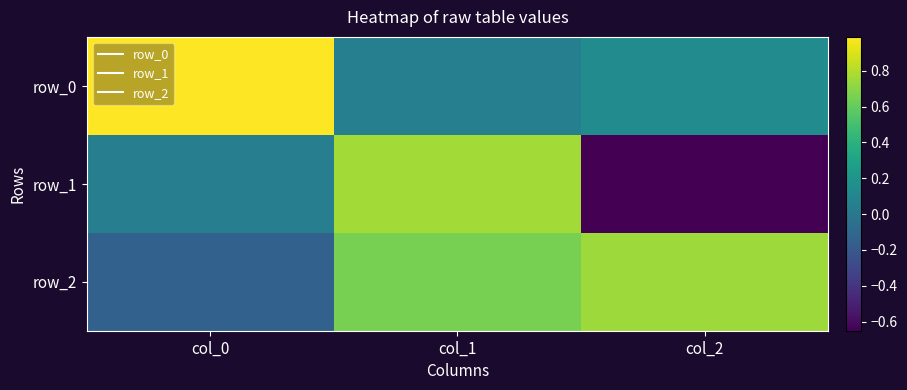

How many positive values does the row_1 series have?

2